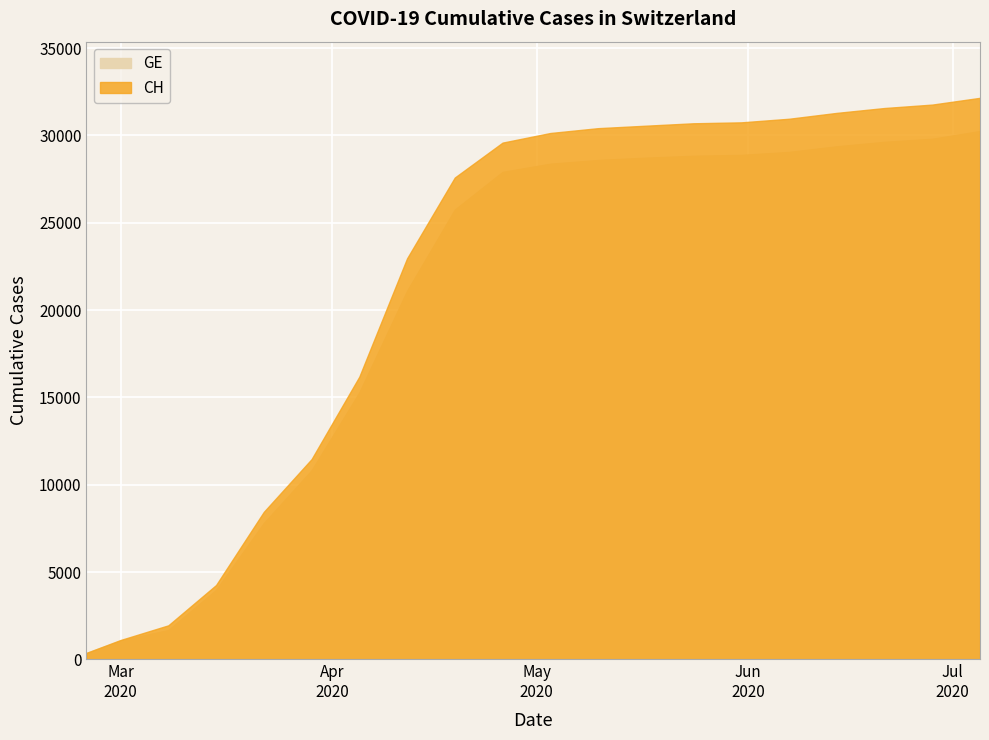

What is the sum of all GE values?

407307